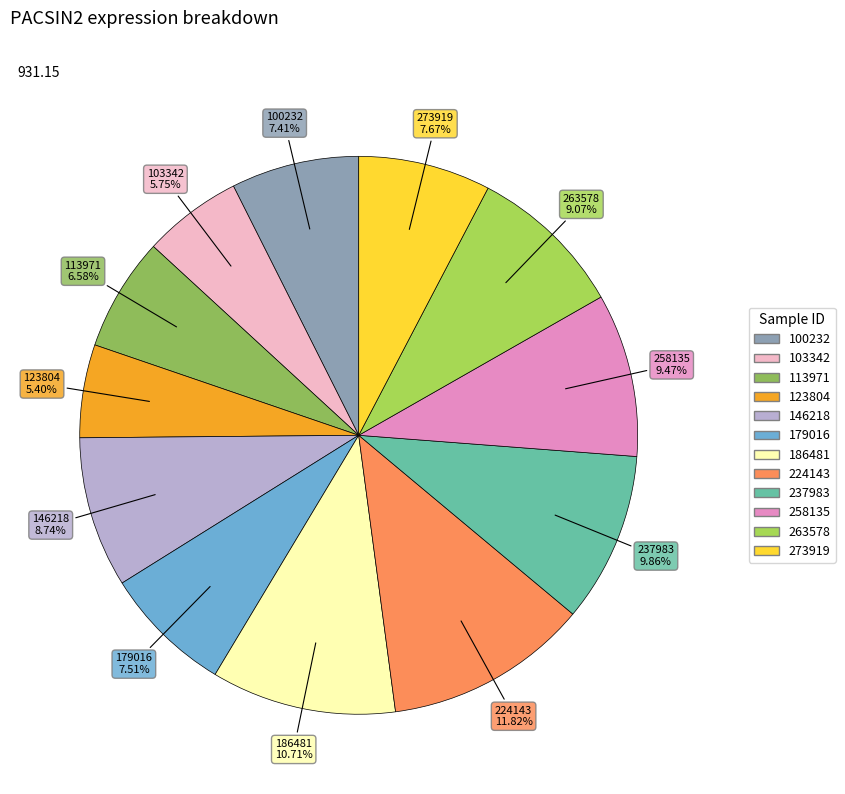

To the nearest percent, what portion does 224143 represent?

12%